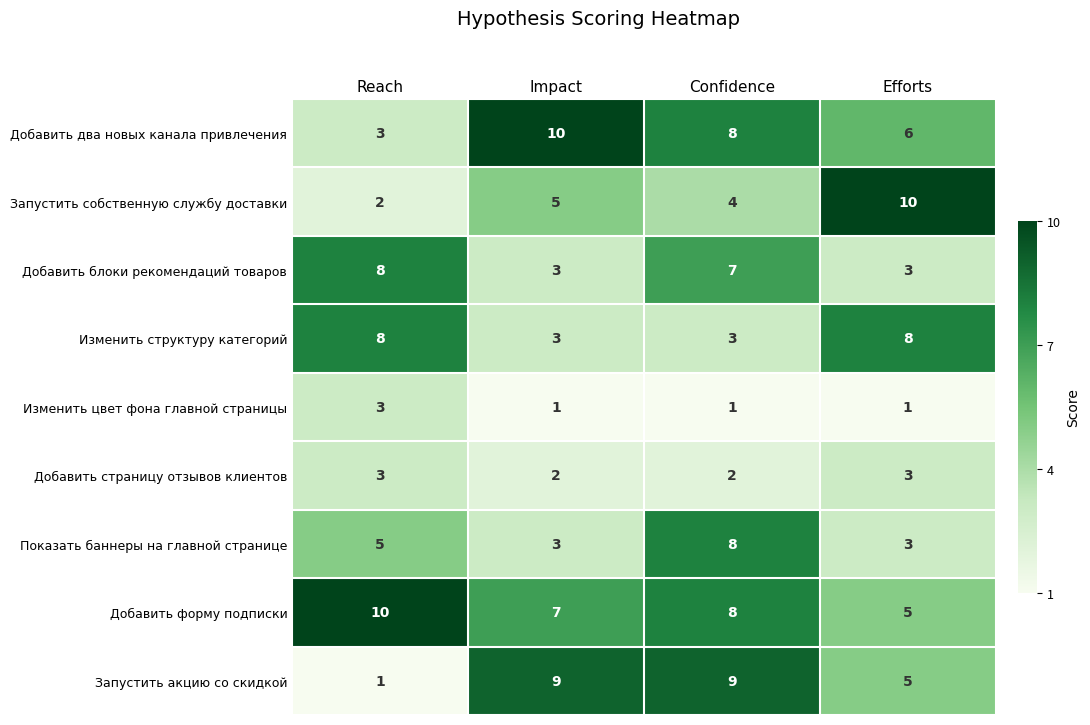

What value does the Добавить два новых канала привлечения series have at Impact?

10